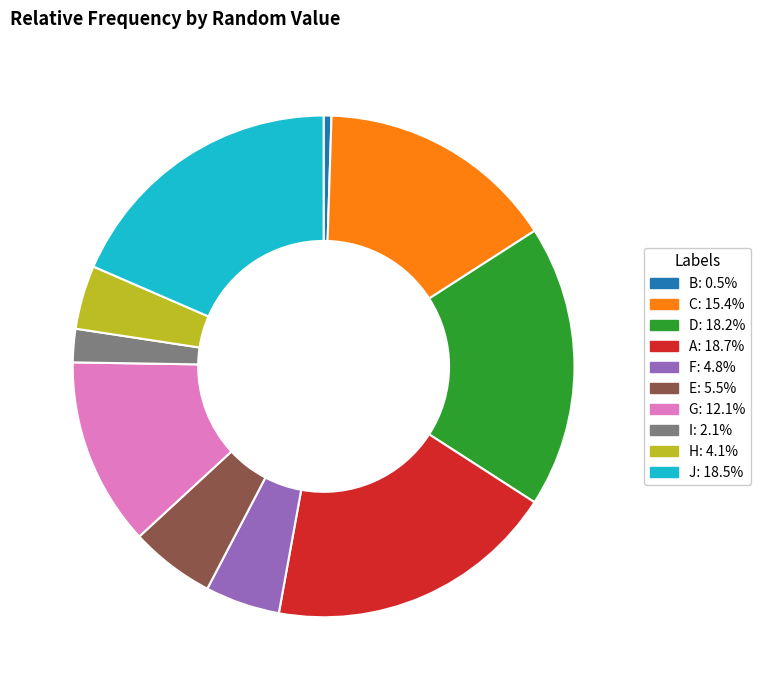

Which slice is the smallest?

B